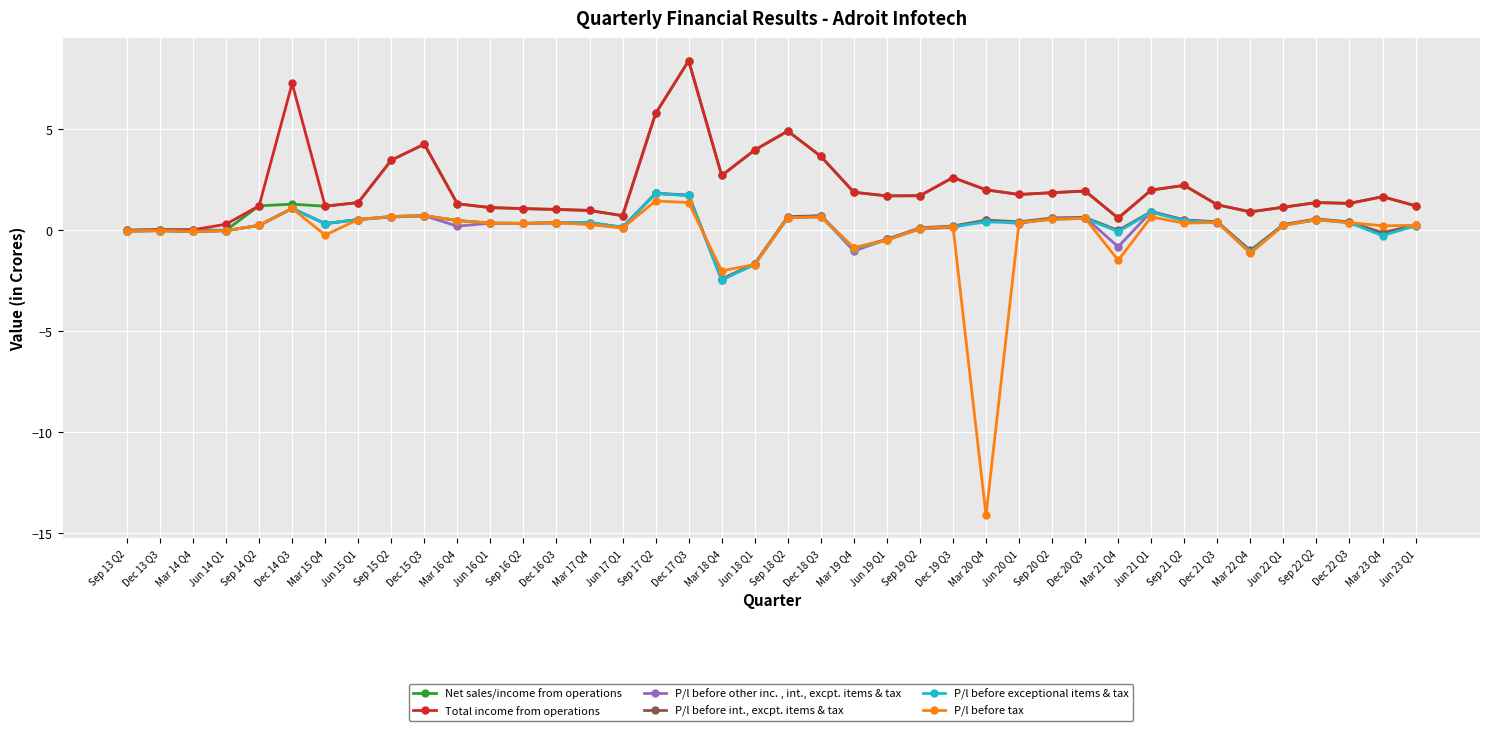

What is the minimum value for P/l before exceptional items & tax?

-2.5